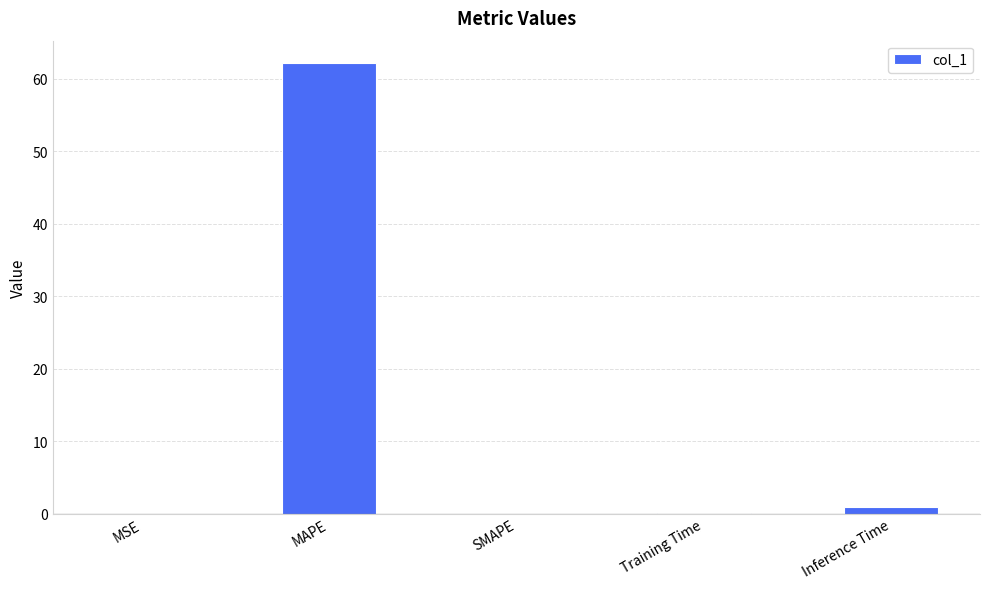

Between Training Time and MAPE, which is larger?

MAPE